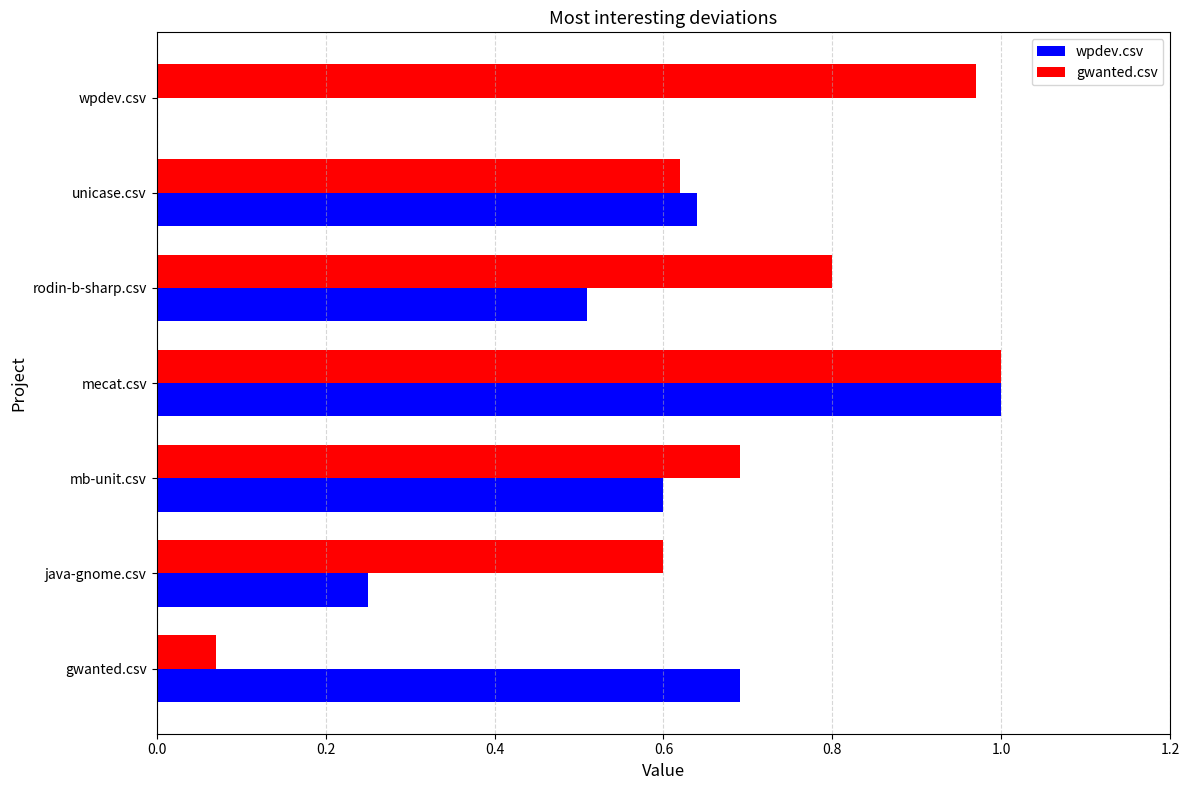

Between gwanted.csv and mecat.csv, which series saw the biggest shift?

gwanted.csv